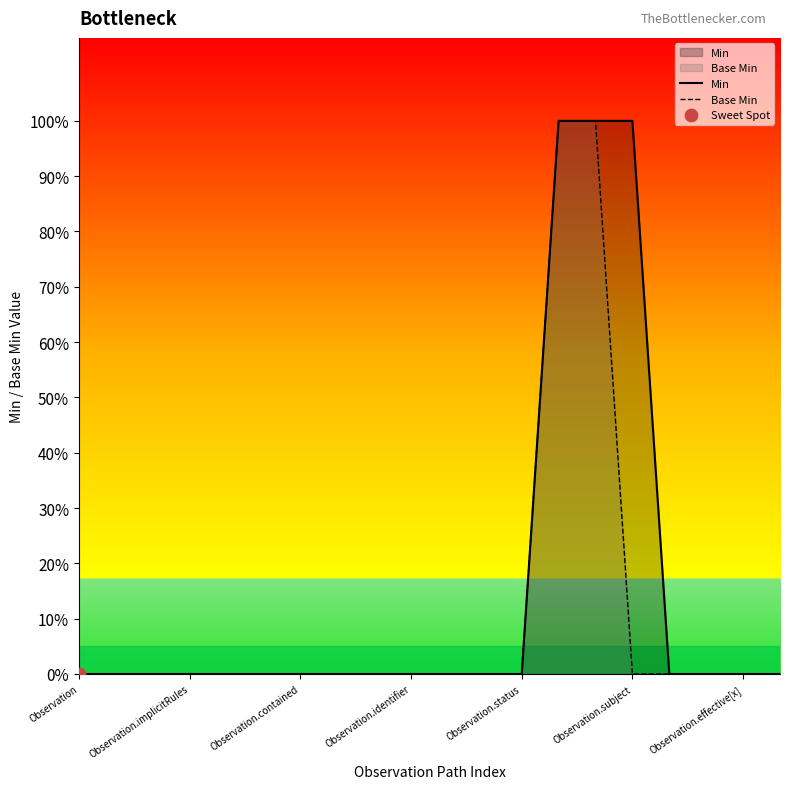

Which series has the largest Y range (max minus min)?

Min